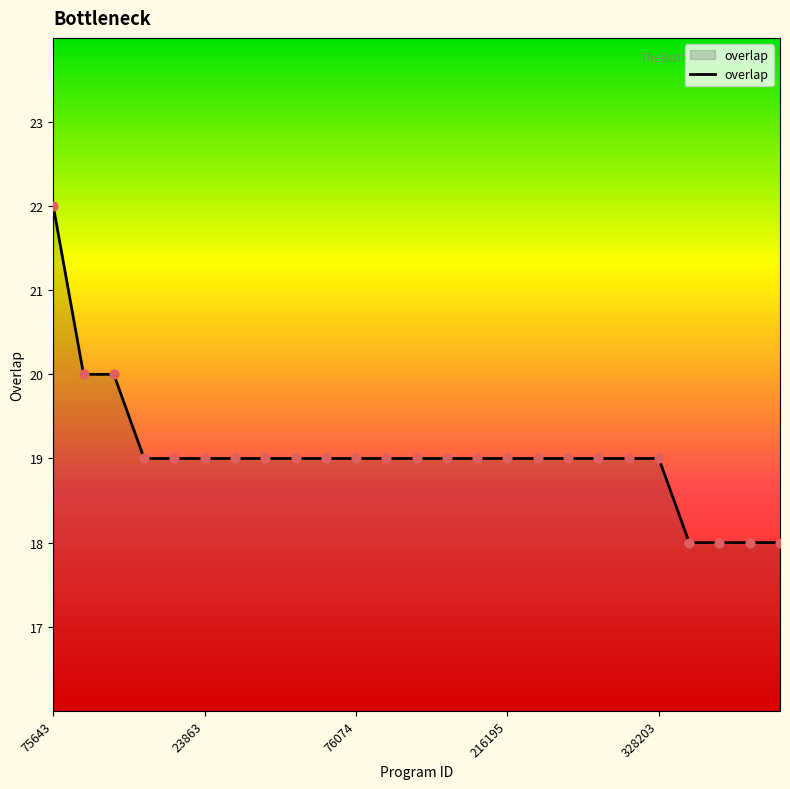

What is the minimum value shown in the chart?

18